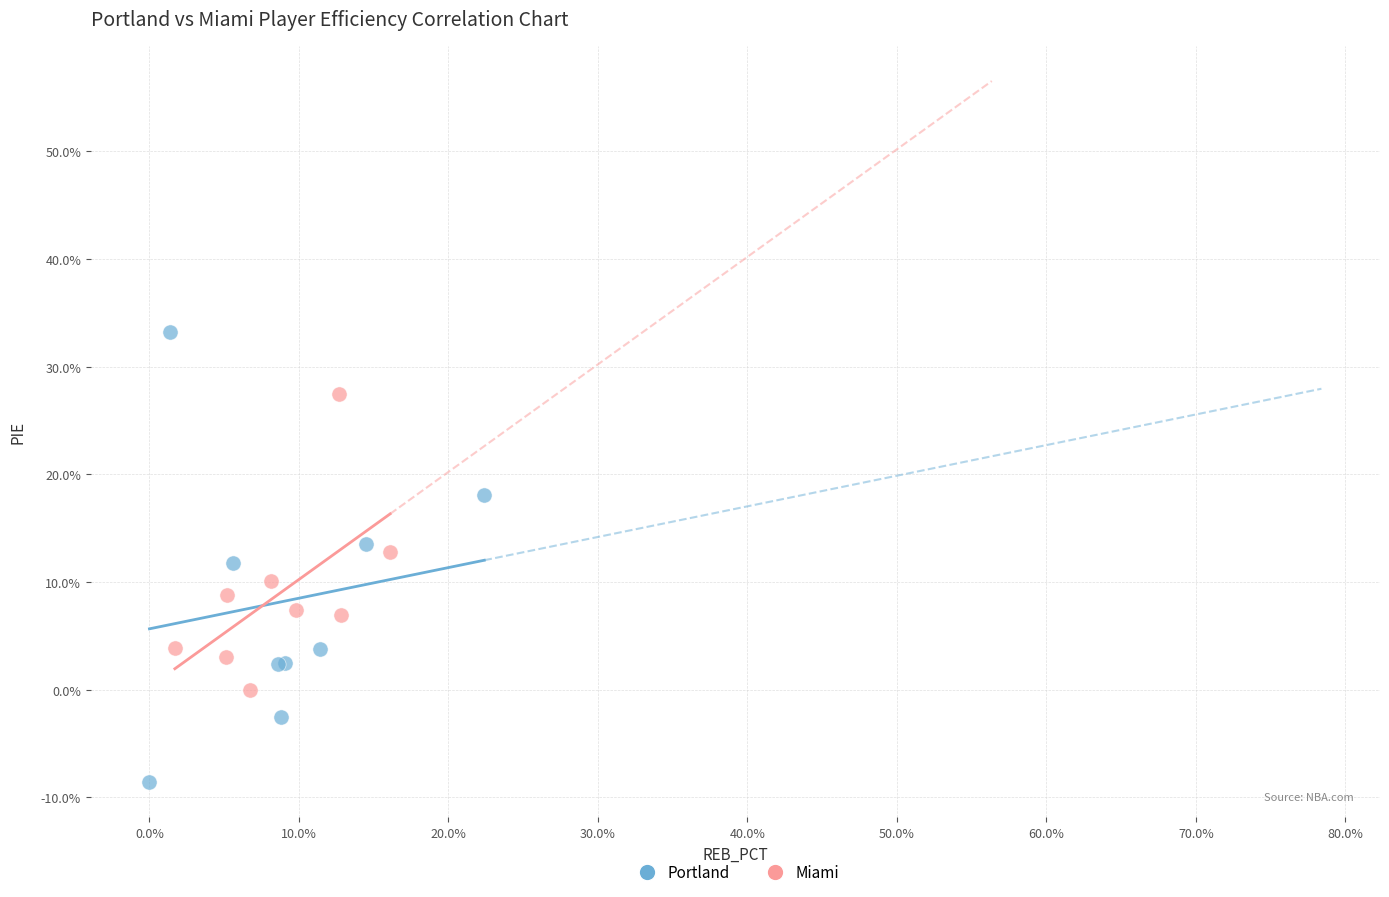

What are all the series names shown in the legend?

Portland, Miami